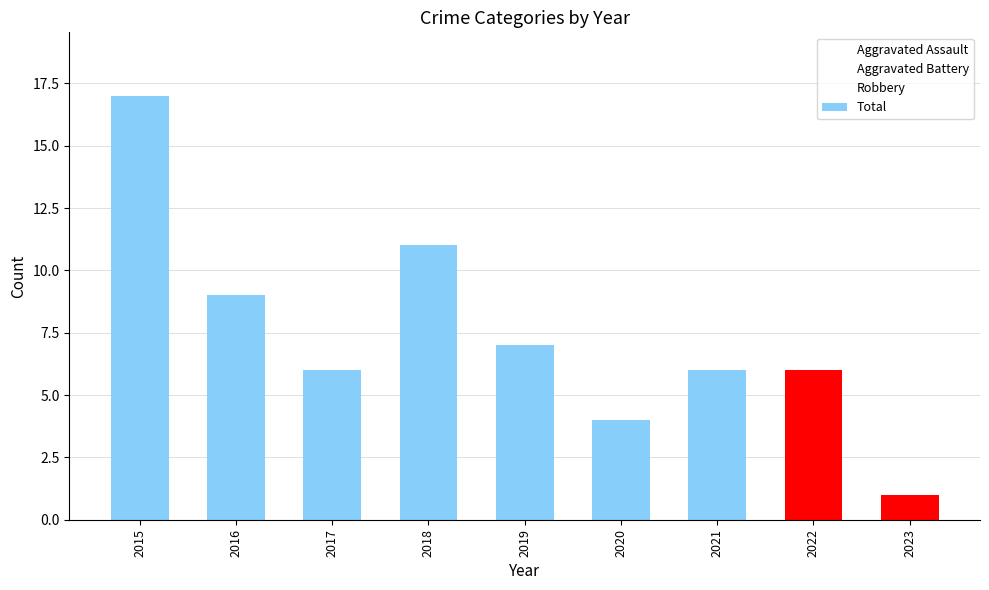

Does the chart contain any negative values?

No